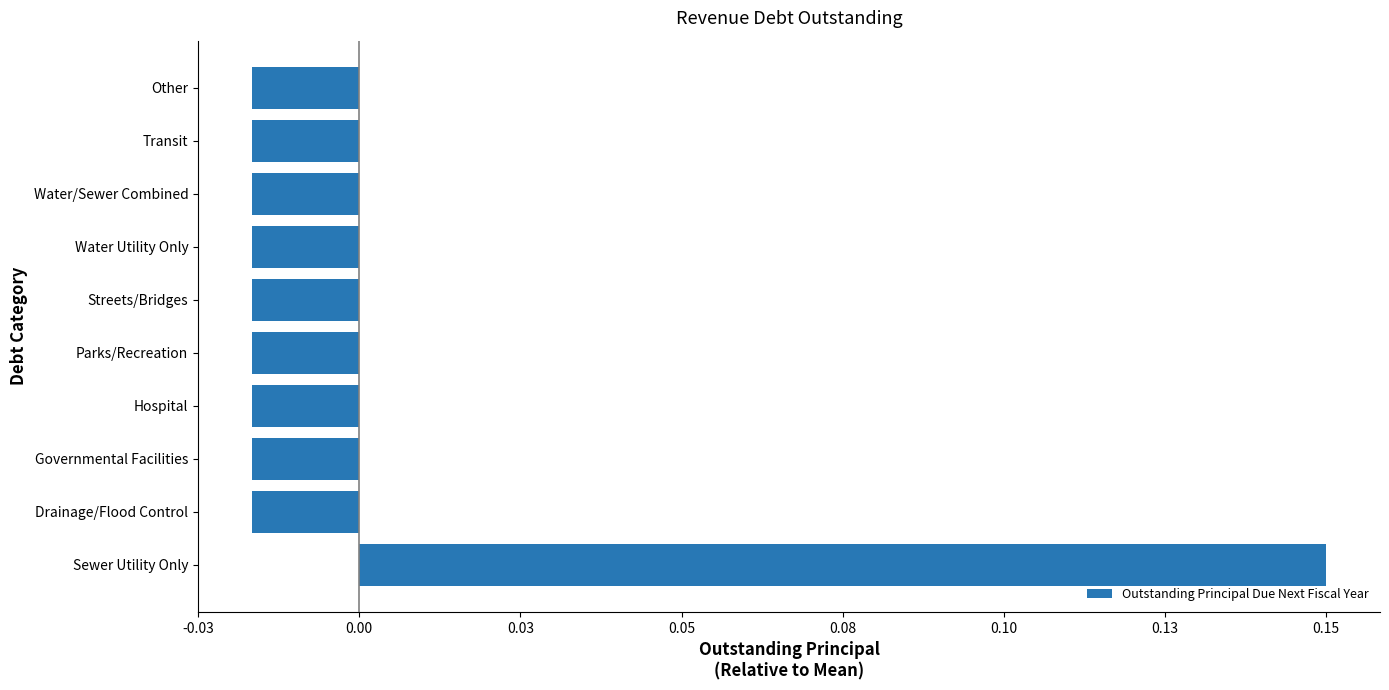

Does the chart contain any negative values?

Yes